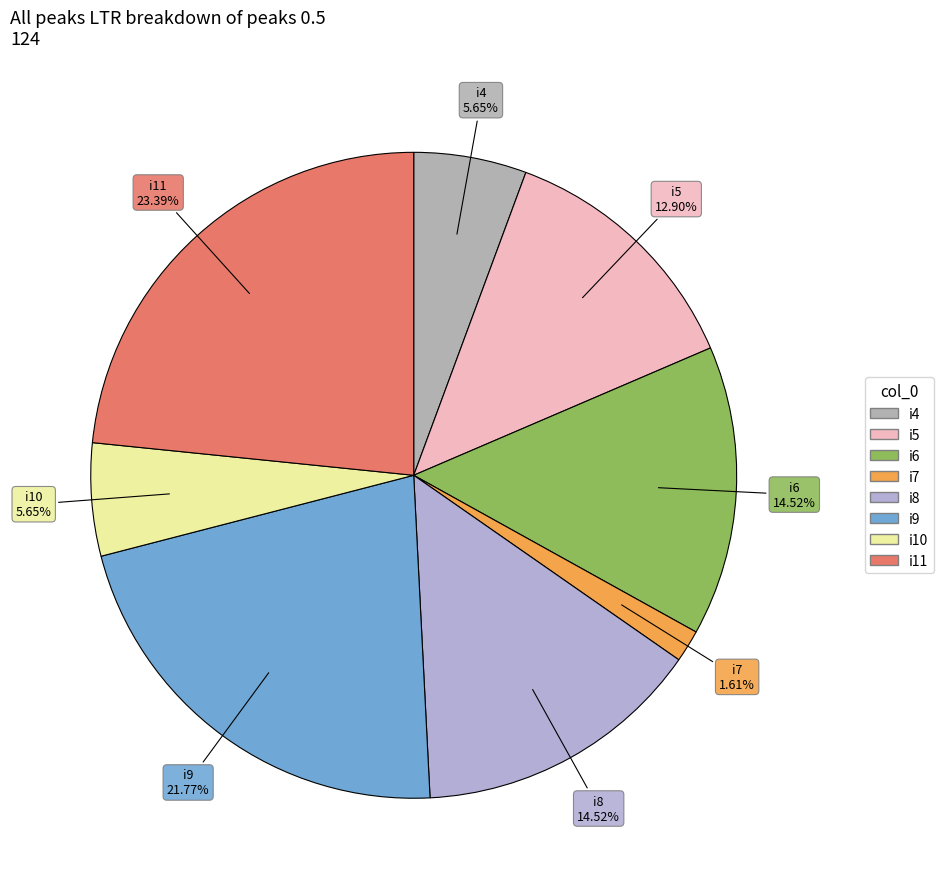

Is there a majority slice in this chart?

No